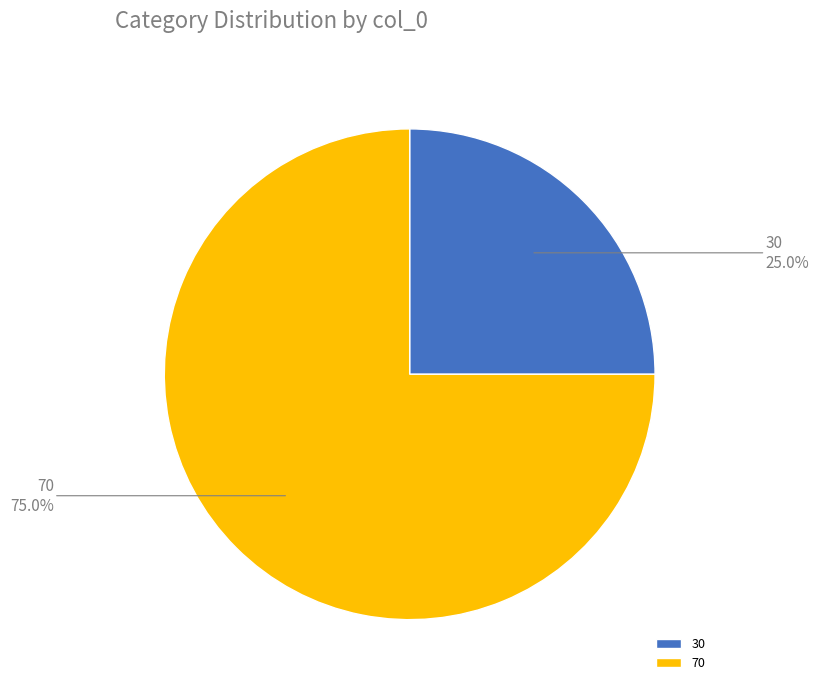

To the nearest percent, what portion does 30 represent?

25%